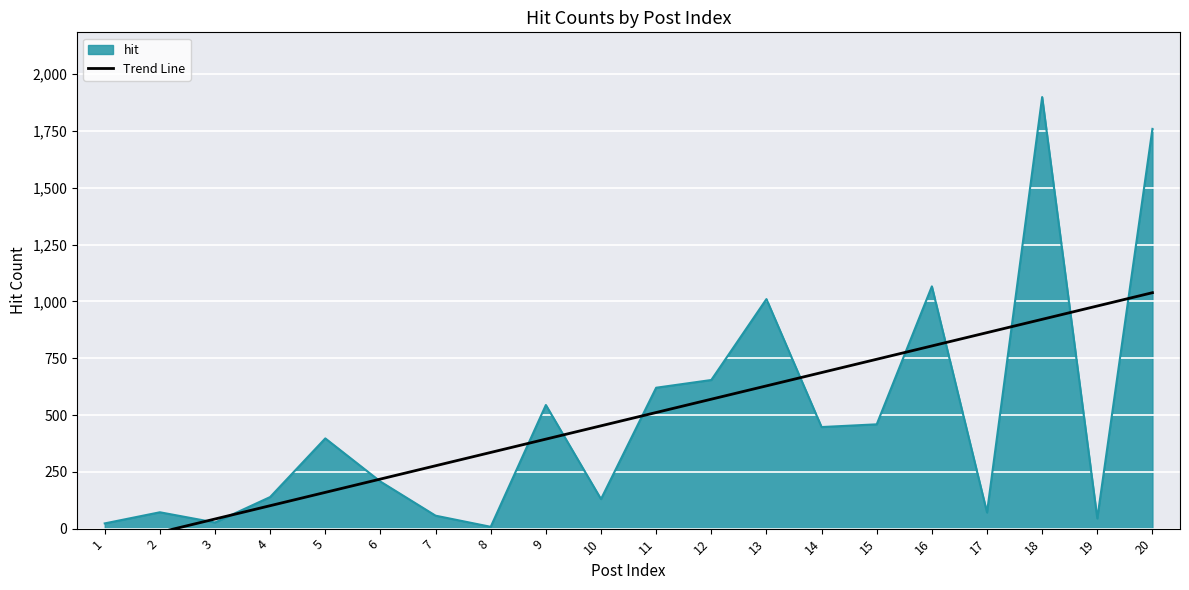

What is the maximum value for hit?

1899